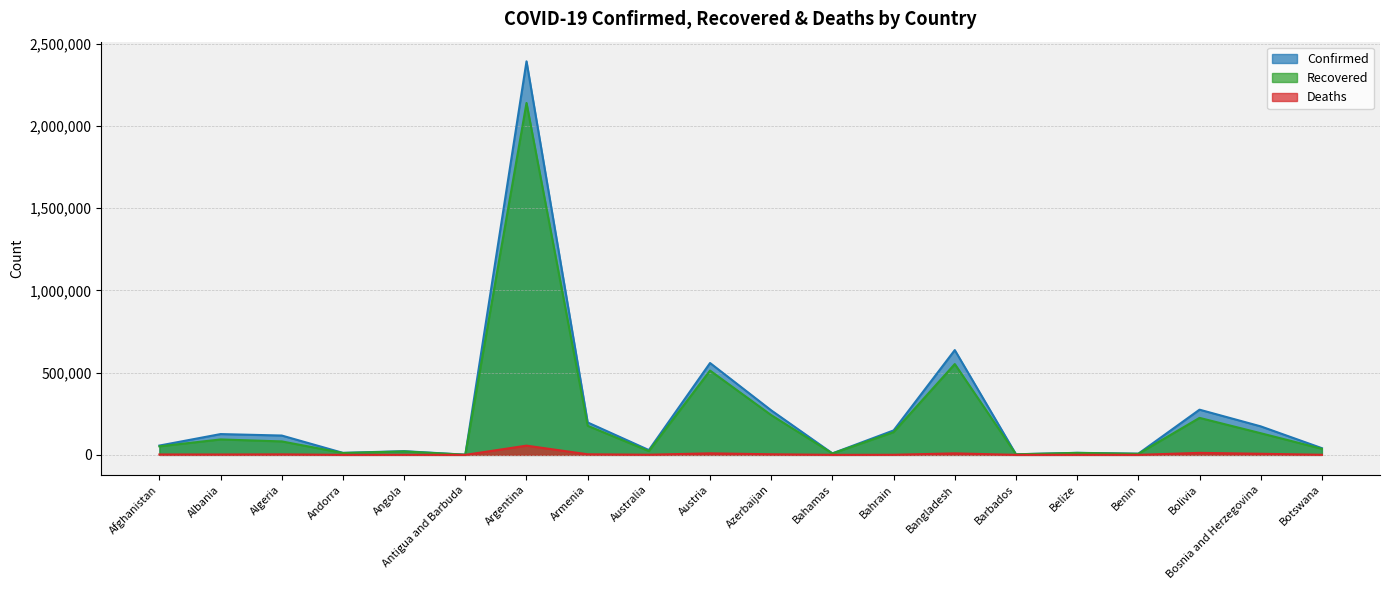

What is the lowest value of the Confirmed series?

1170